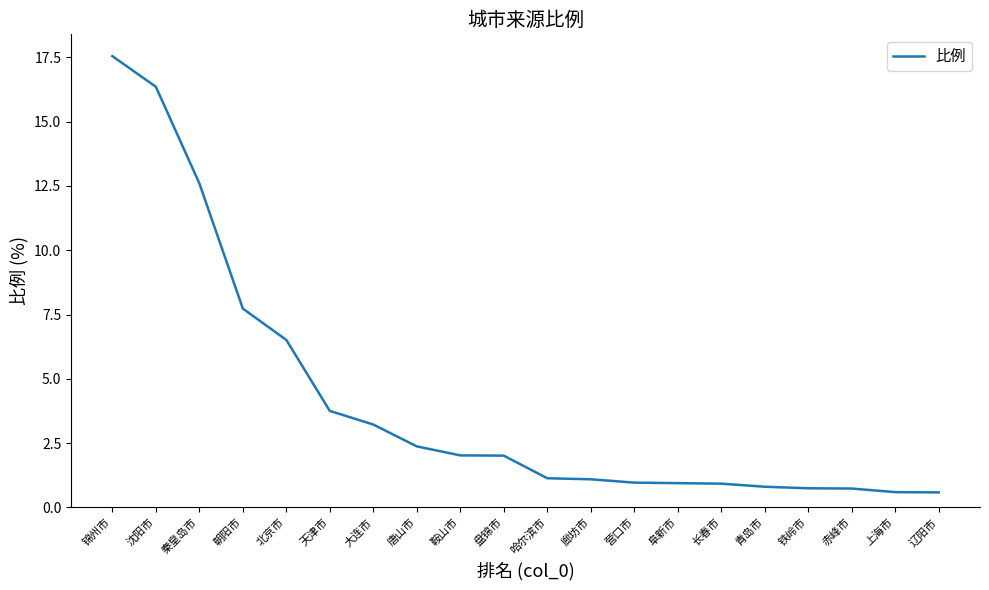

Is it true that the value at 北京市 is 11.2?

False